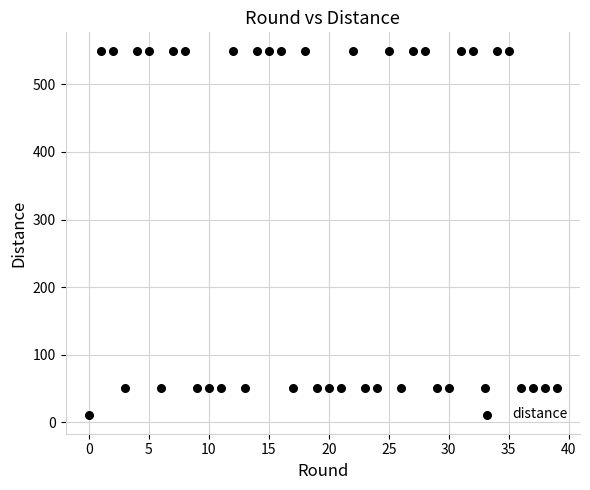

What is the range of Y values (max minus min)?

540.0